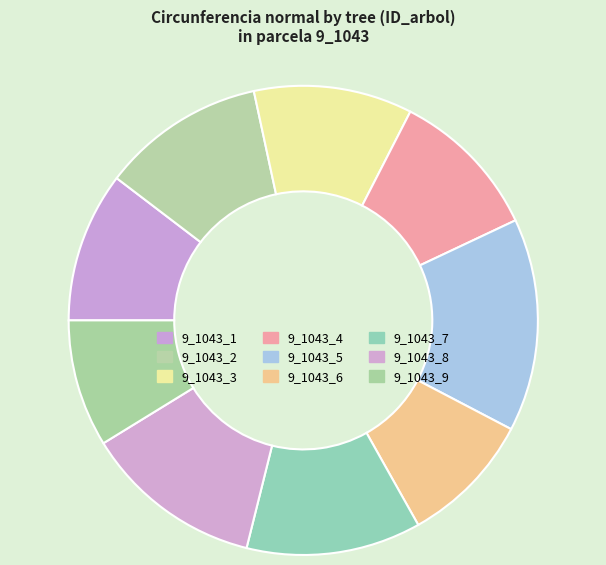

To the nearest percent, what is the difference between the 9_1043_1 and 9_1043_6 slice percentages?

1%